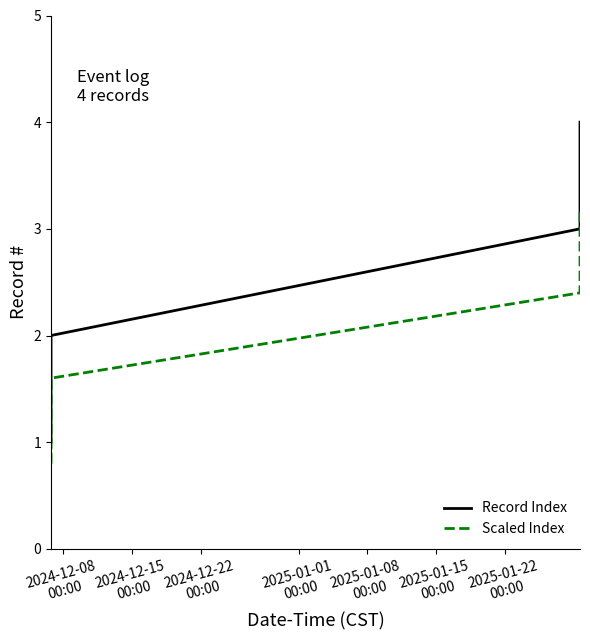

True or false: Record Index and Scaled Index intersect in this chart.

False